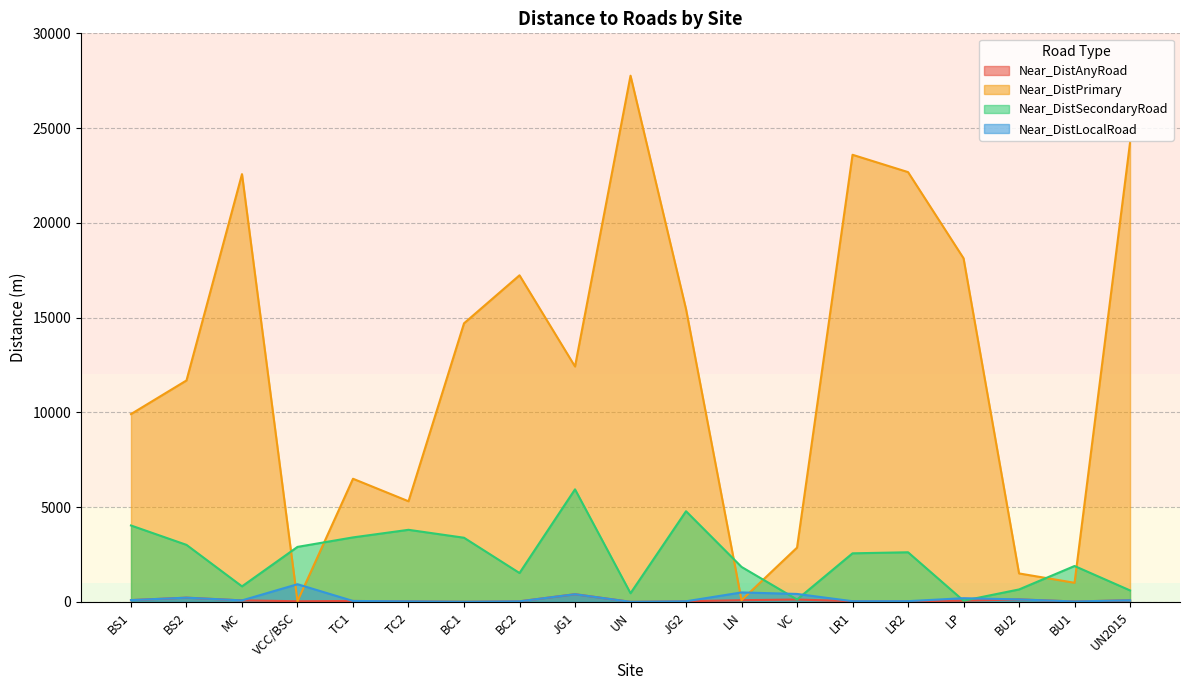

What value does the Near_DistAnyRoad series have at BU2?

133.4